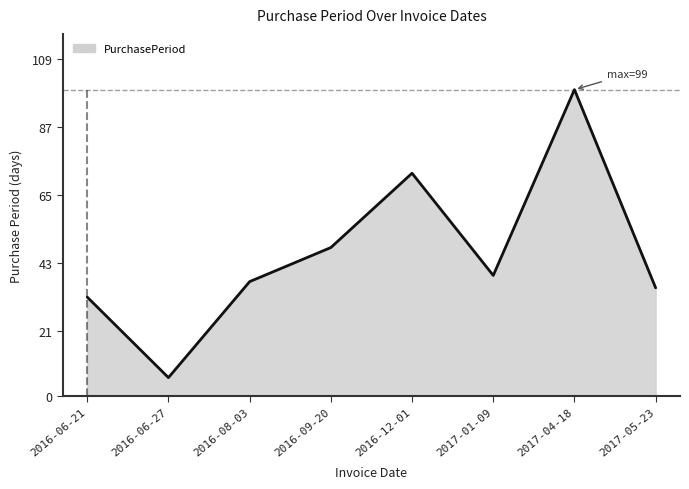

Reading left to right, transcribe all the data shown in this chart.

32	6	37	48	72	39	99	35